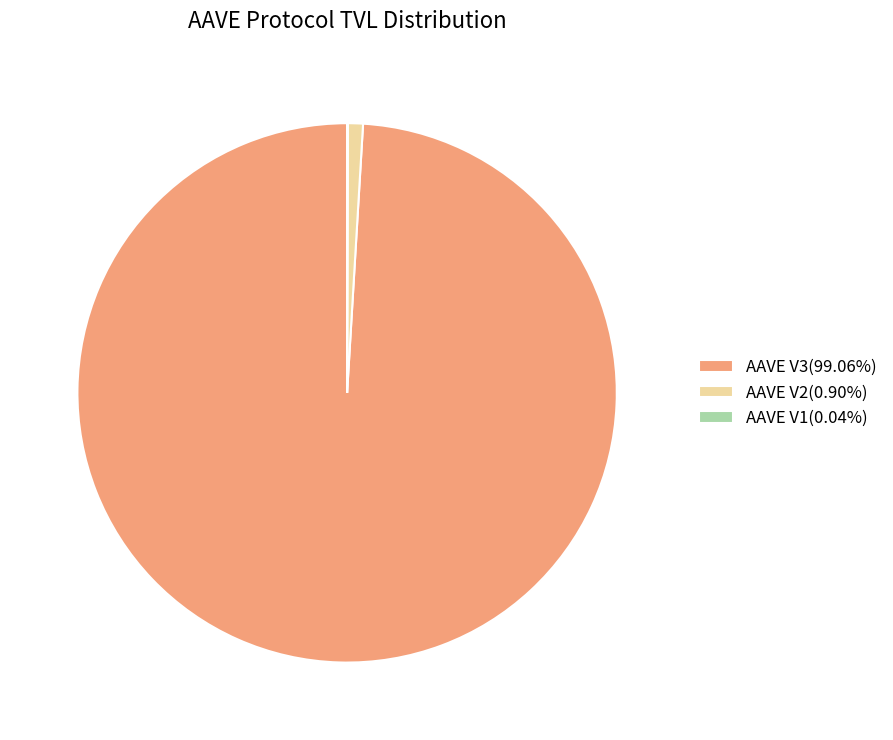

Is there a majority slice in this chart?

Yes